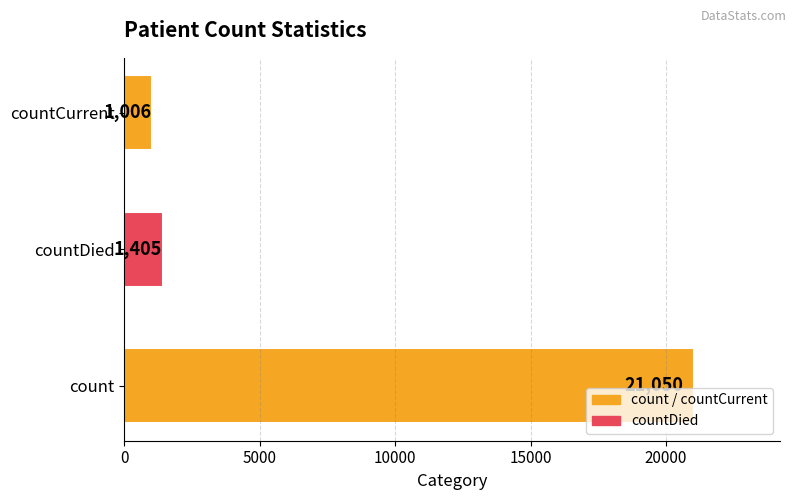

What is the sum of all values?

23461